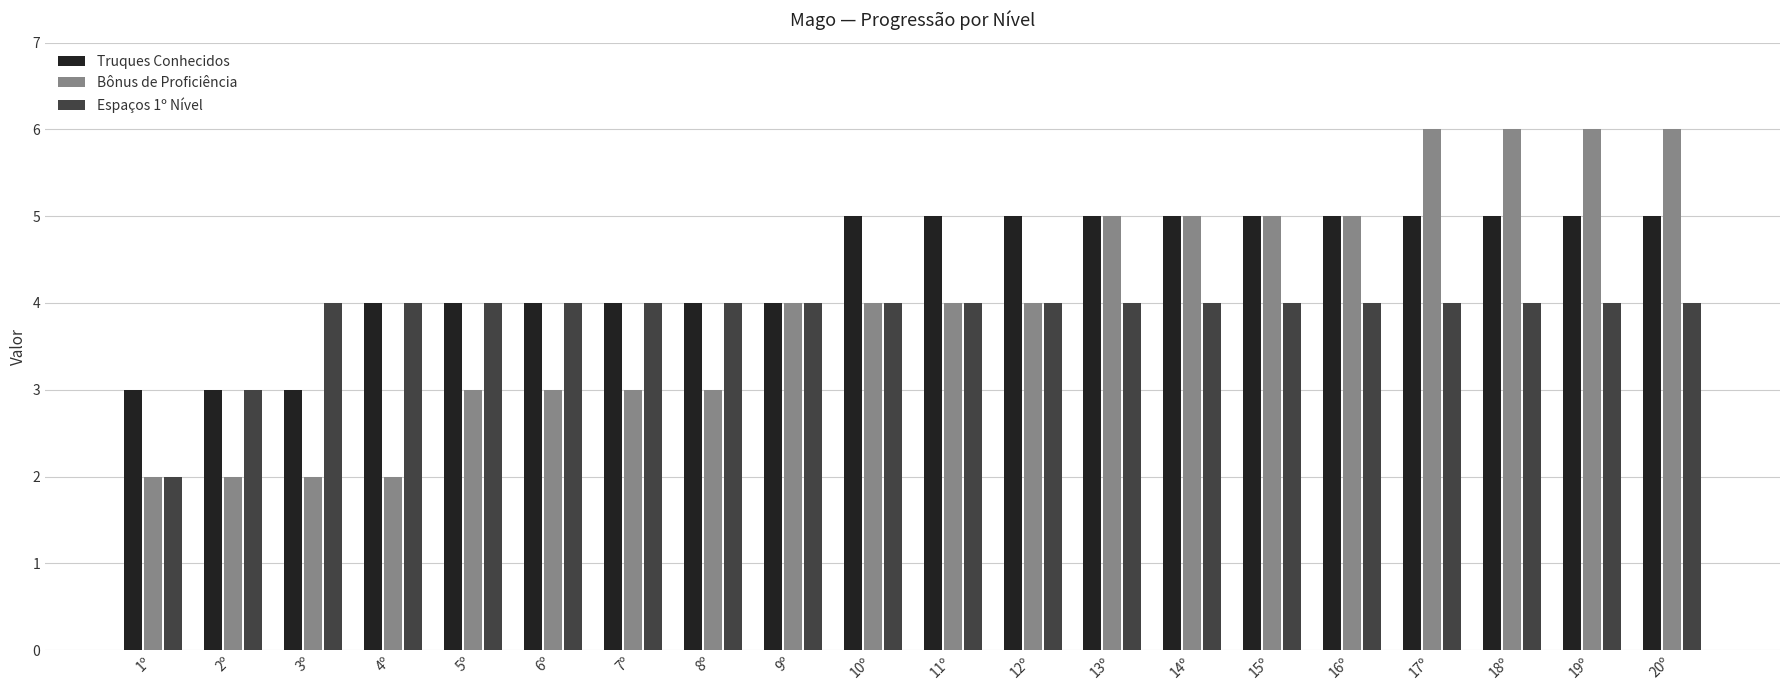

Rank the series by their maximum value, from highest to lowest.

Bônus de Proficiência, Truques Conhecidos, Espaços 1º Nível